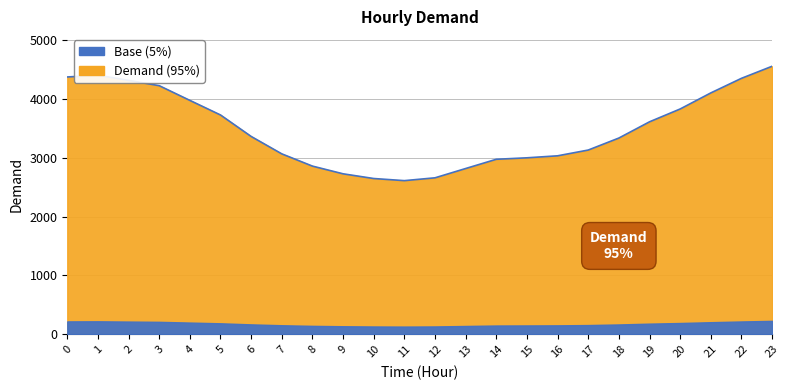

What is the minimum value shown in the chart?

2611